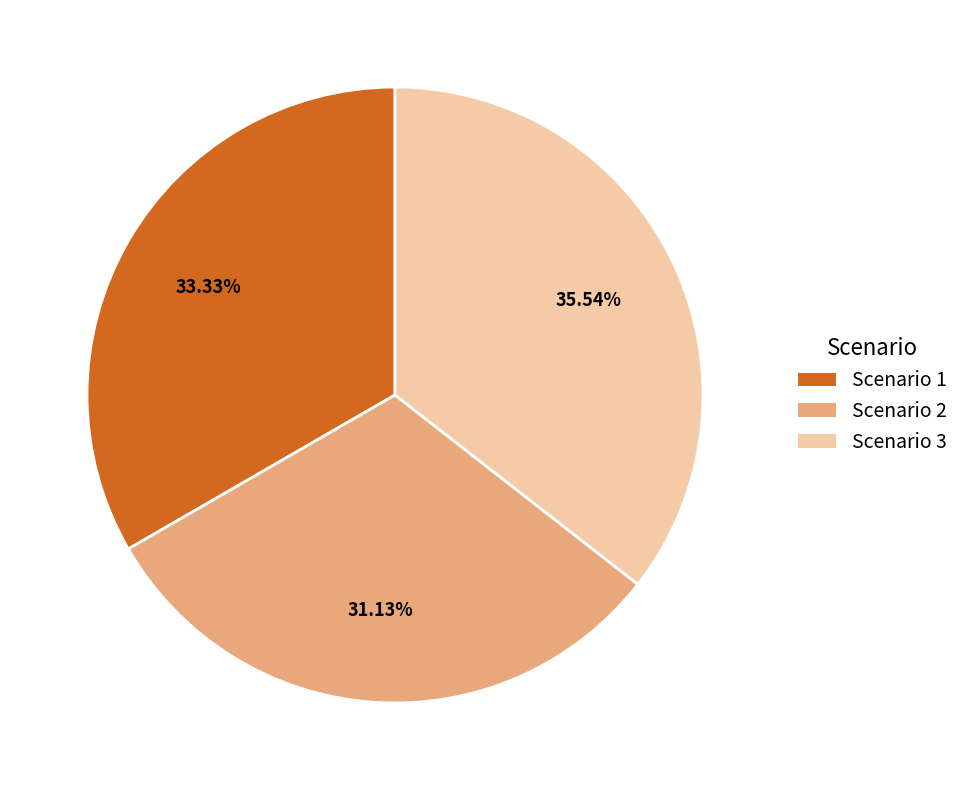

How many segments does this pie chart have?

3